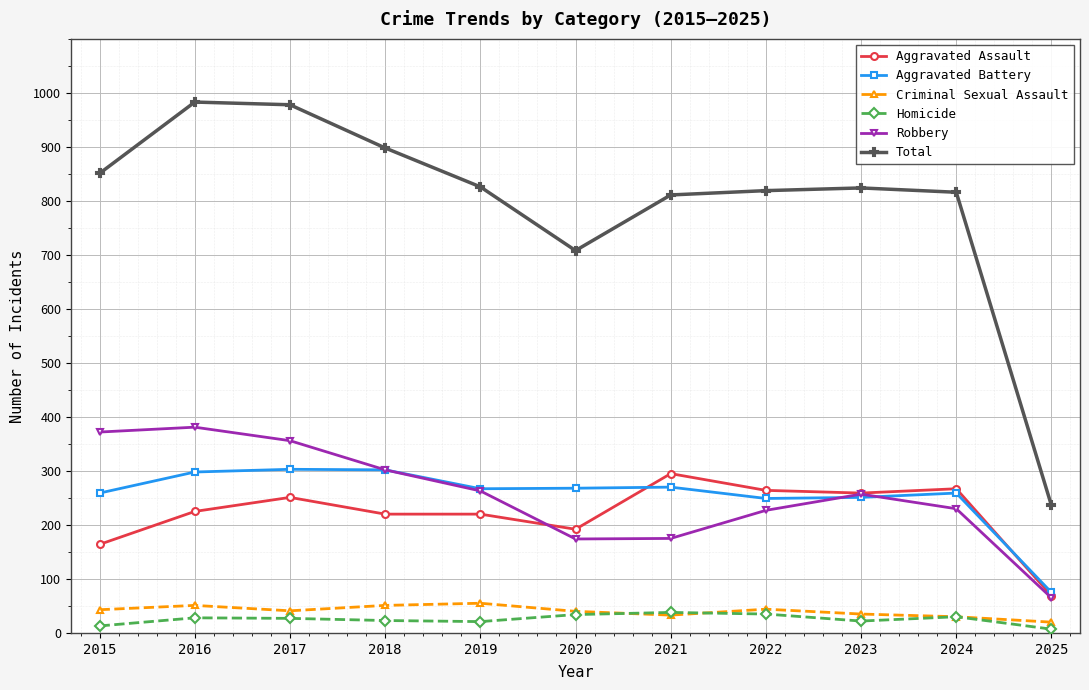

How many values in the Robbery series are below 257?

5